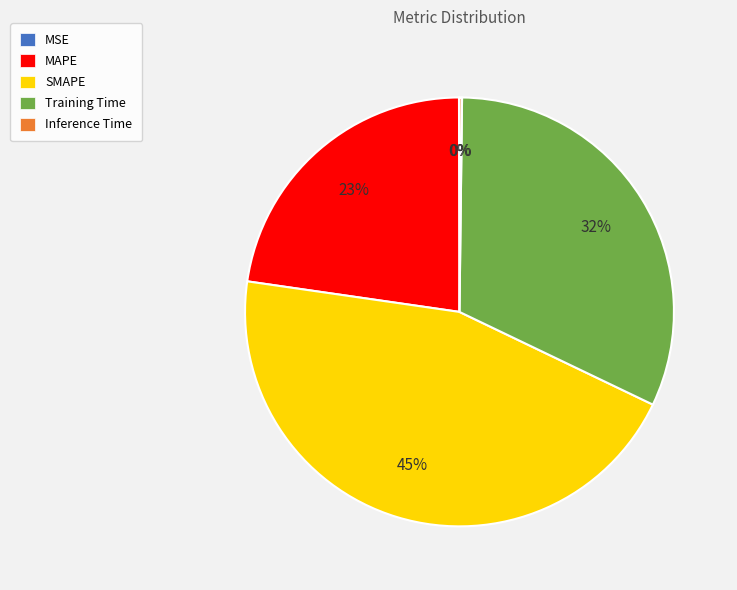

What is the ratio of the value at MAPE to the value at Training Time?

0.7